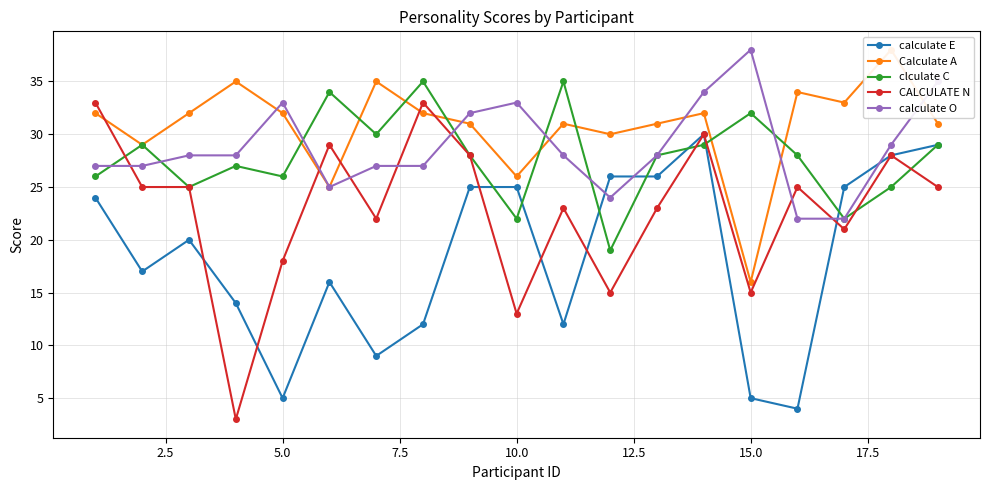

The calculate O series shows 21 at 15.0. True or false?

False